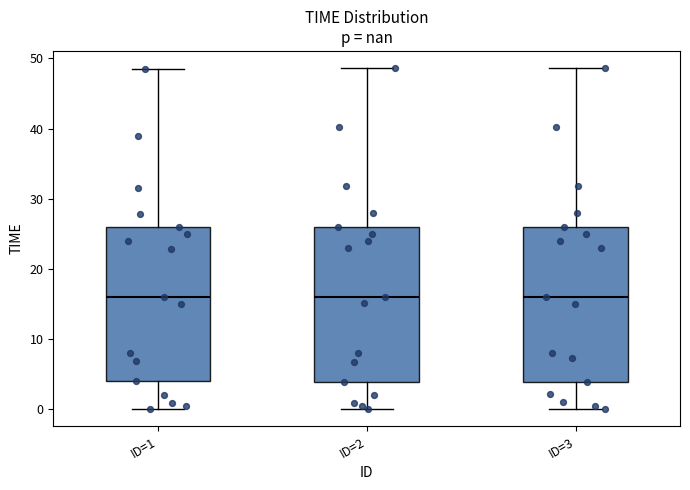

Where is the lower edge of the box for ID=1 on the y-axis? The values are not printed on the chart, so give them approximately, as read against the axis.

4